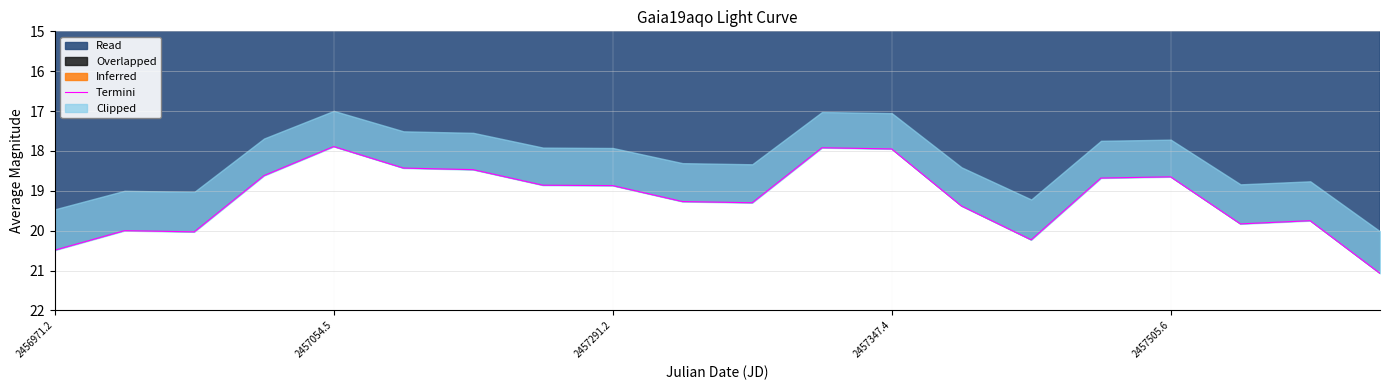

Between 10 and 2456971.2, which is larger?

2456971.2